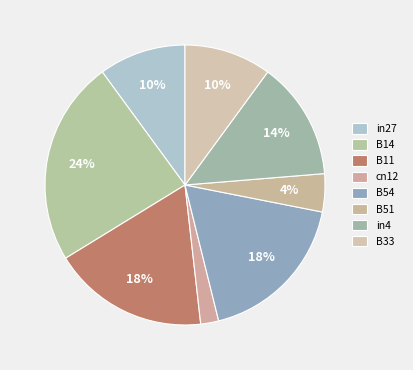

Does any single category account for the majority?

No